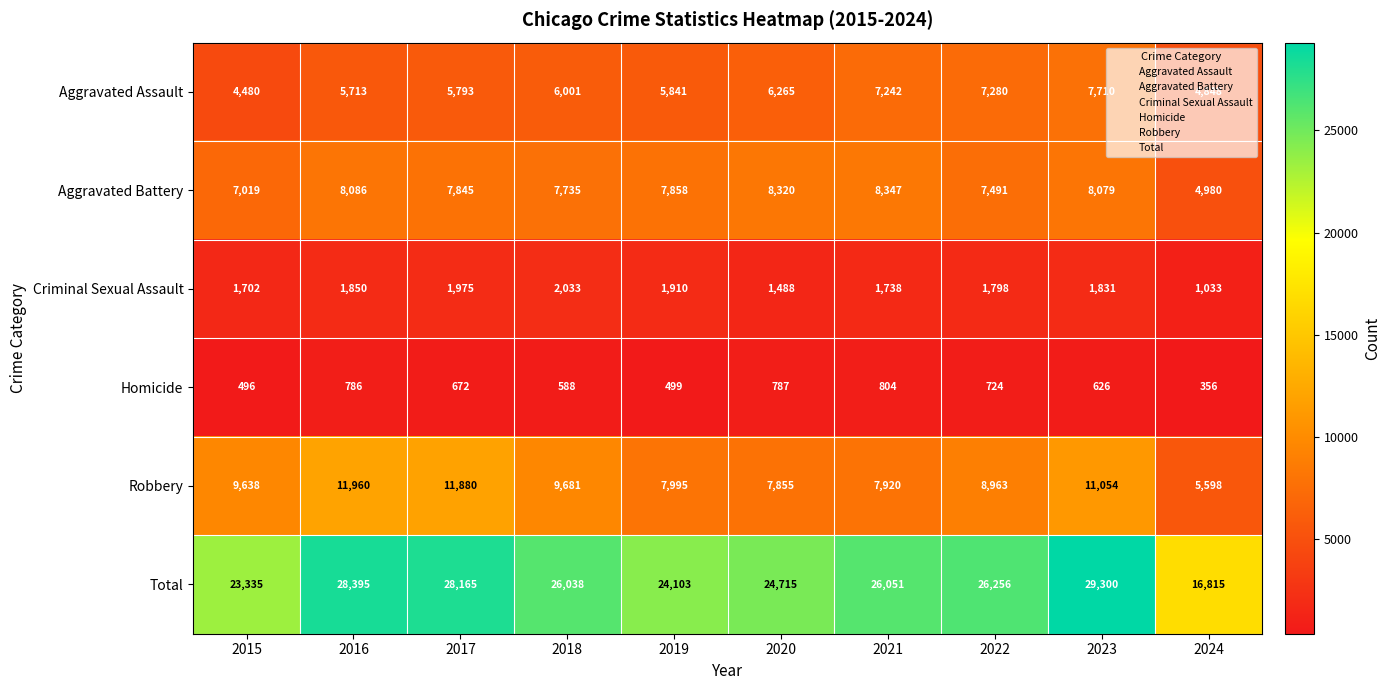

How many distinct data groups are displayed?

6